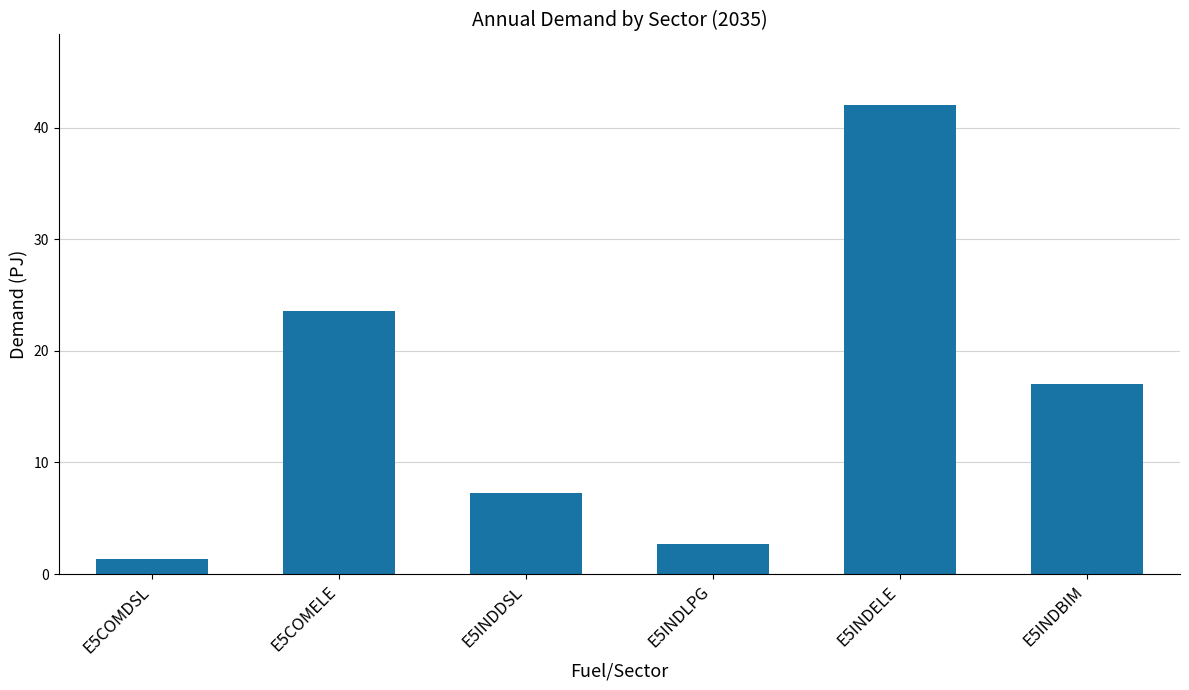

What is the average value?

15.7